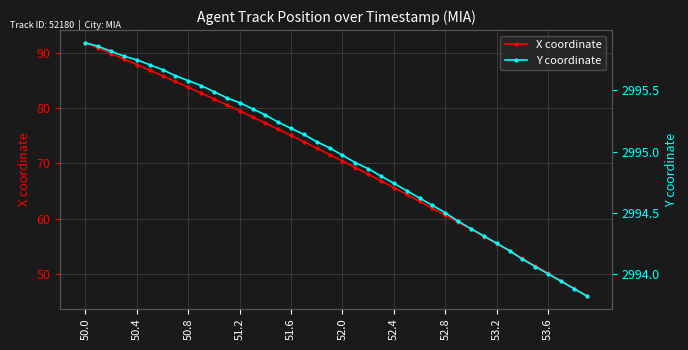

What is the greatest value displayed?

2995.9